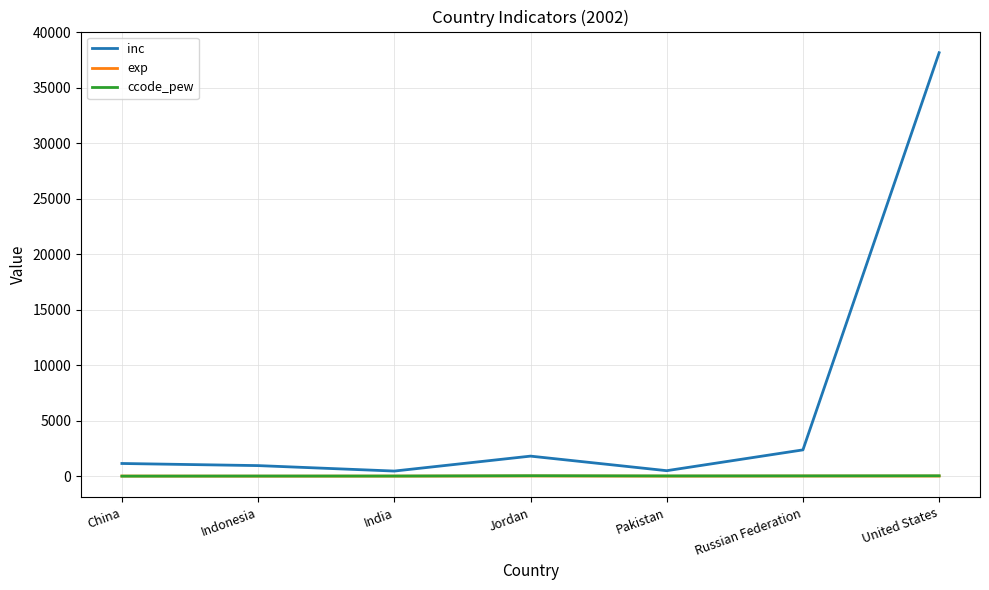

Which series has the largest range (max minus min)?

inc